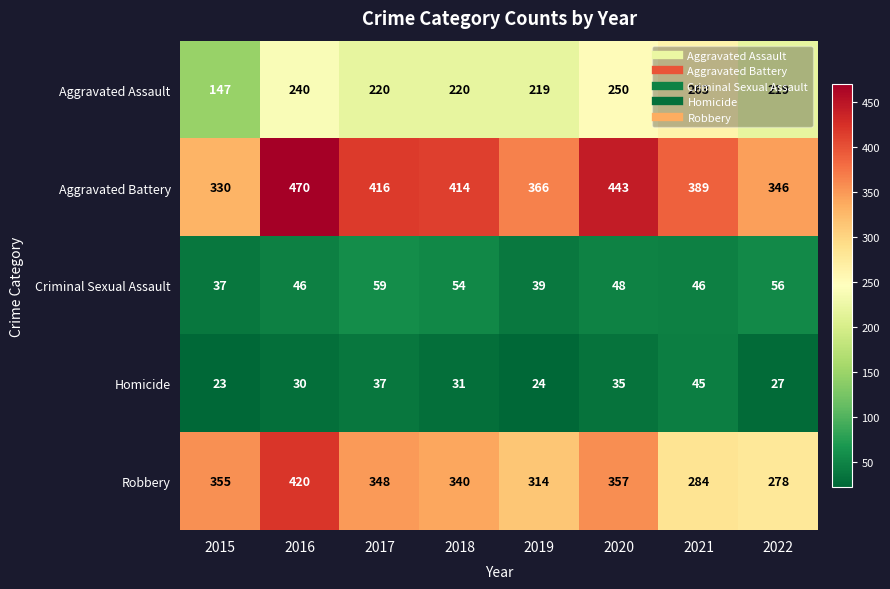

At which label is Aggravated Battery closest to 400?

2021